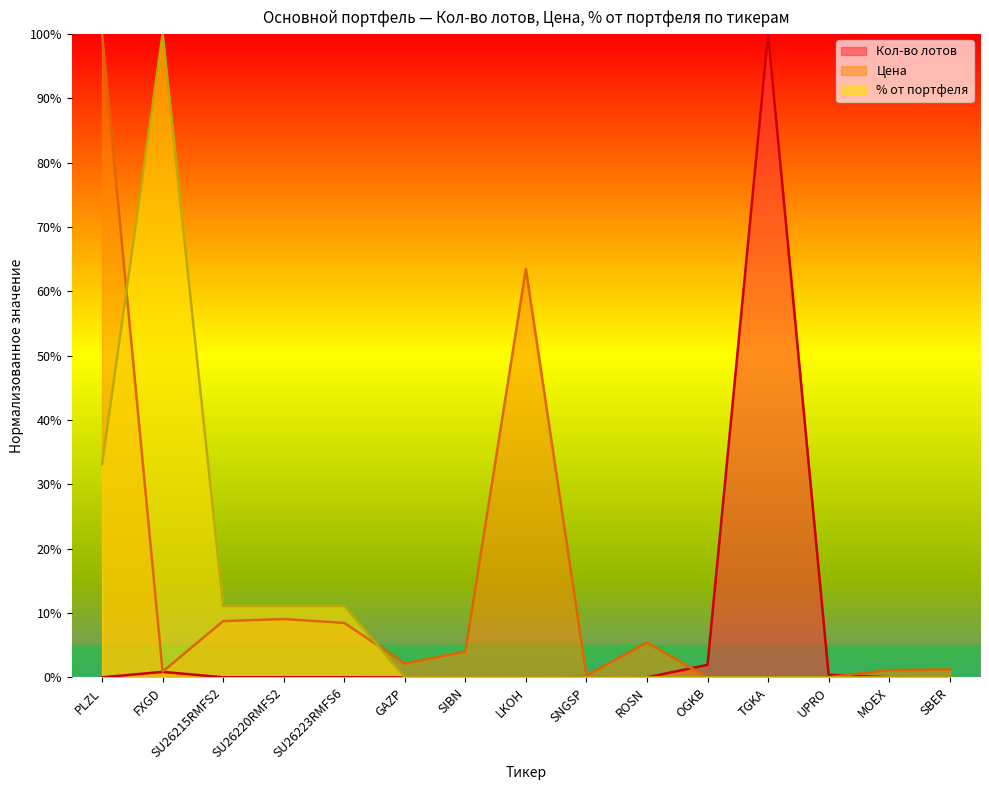

True or false: Цена has more than 0 points higher than both neighbors.

True